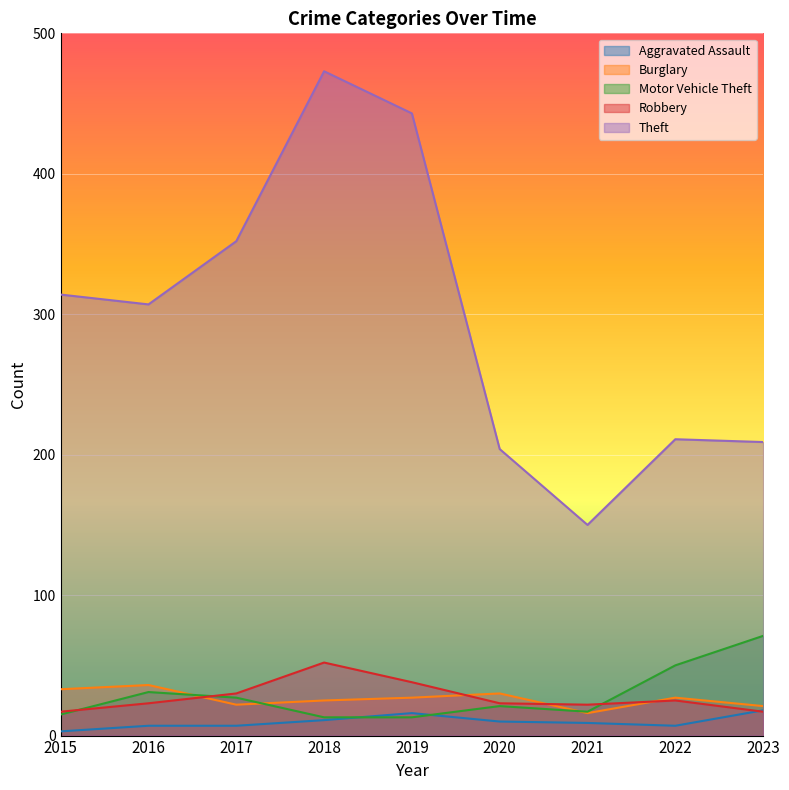

Reading left to right, what are all the values shown in this chart?

Aggravated Assault: 3	7	7	11	16	10	9	7	18
Burglary: 33	36	22	25	27	30	16	27	21
Motor Vehicle Theft: 15	31	27	13	13	21	17	50	71
Robbery: 17	23	30	52	38	23	22	25	17
Theft: 314	307	352	473	443	204	150	211	209